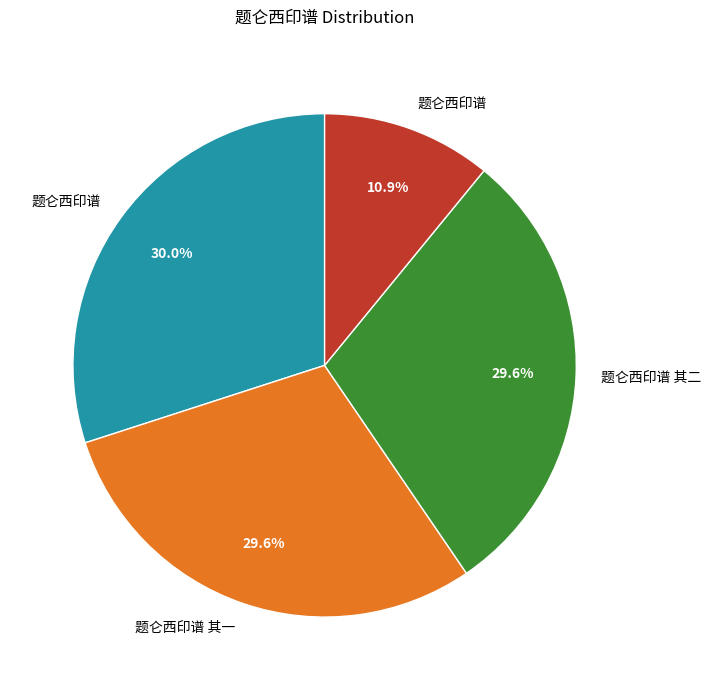

Is there a majority slice in this chart?

No